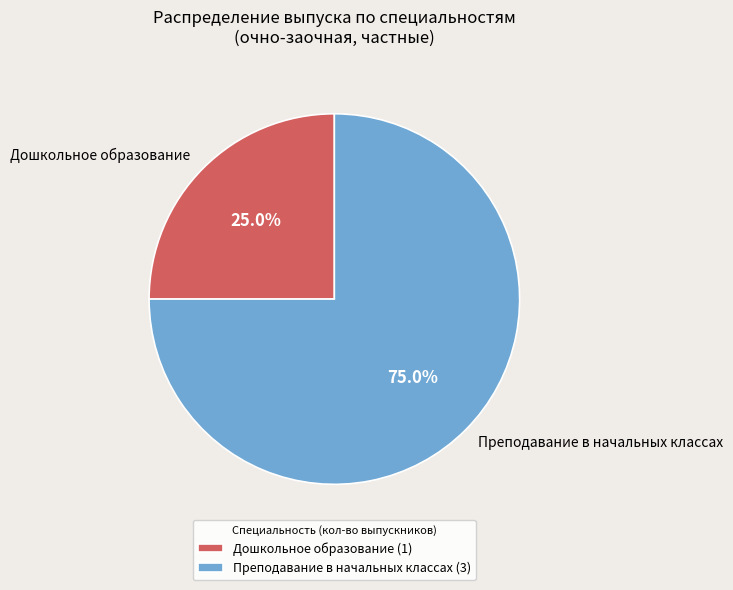

How many segments does this pie chart have?

2